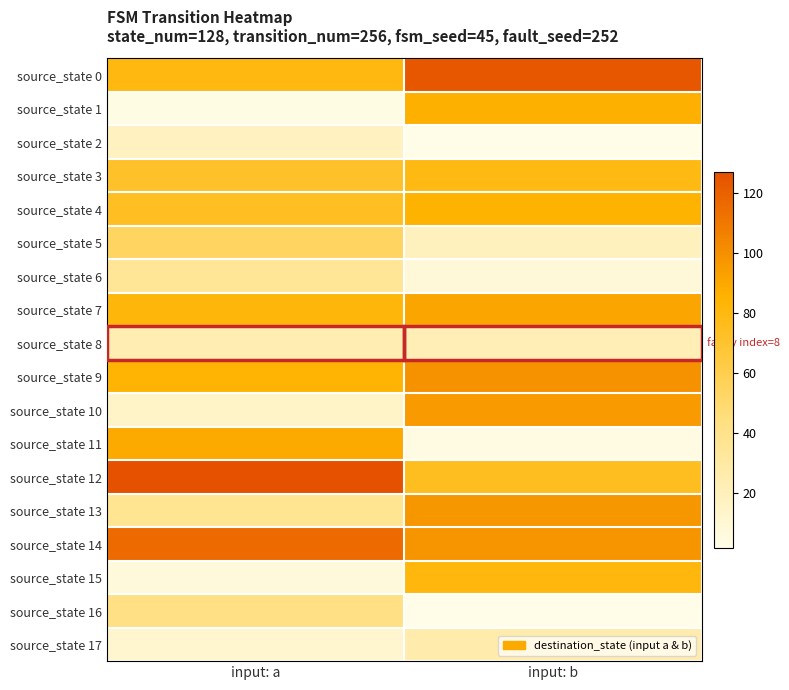

Count the number of categories in the chart.

2